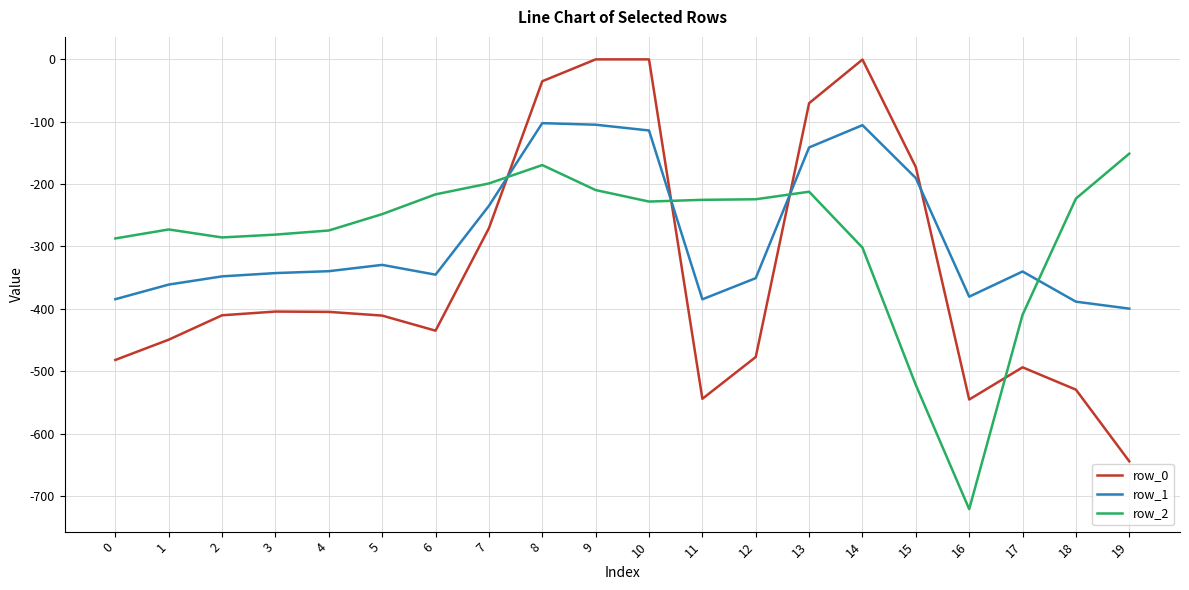

What are all the series names shown in the legend?

row_0, row_1, row_2